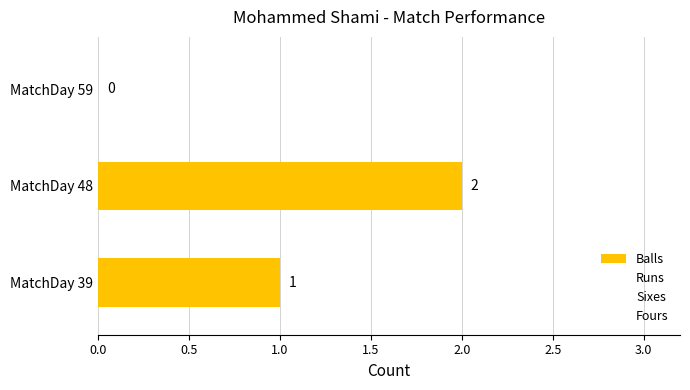

The Balls series shows 0.0 at MatchDay 59. True or false?

True